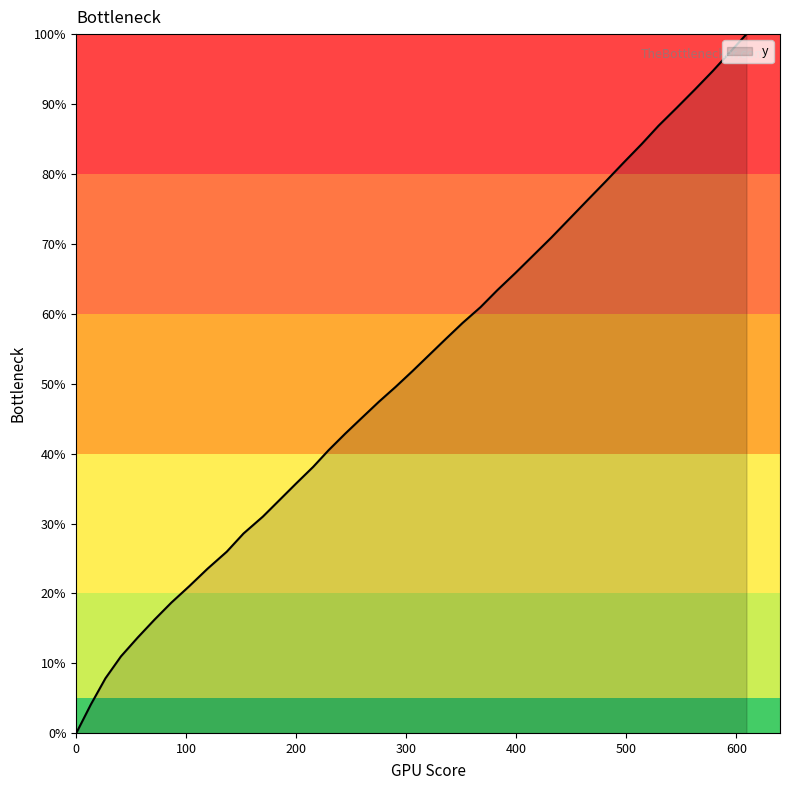

What is the greatest value displayed?

100.0